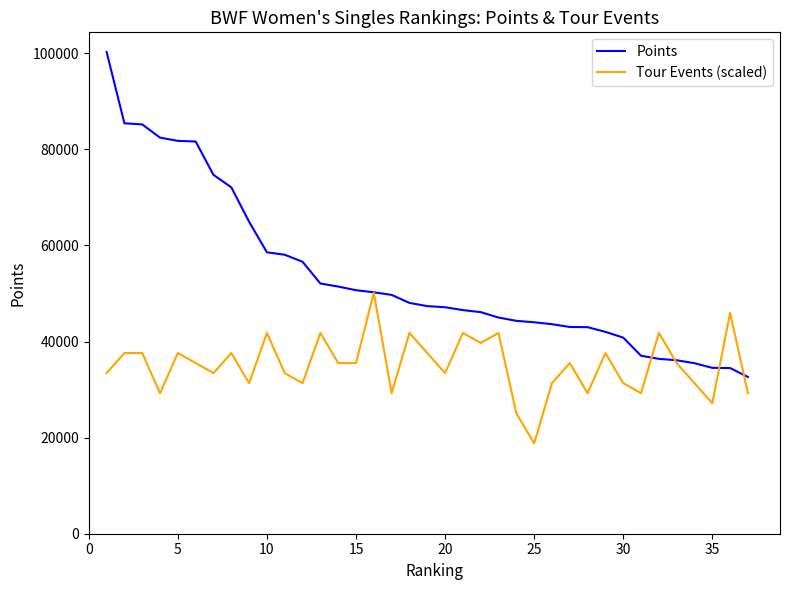

What is the highest value of the Points series?

100266.7